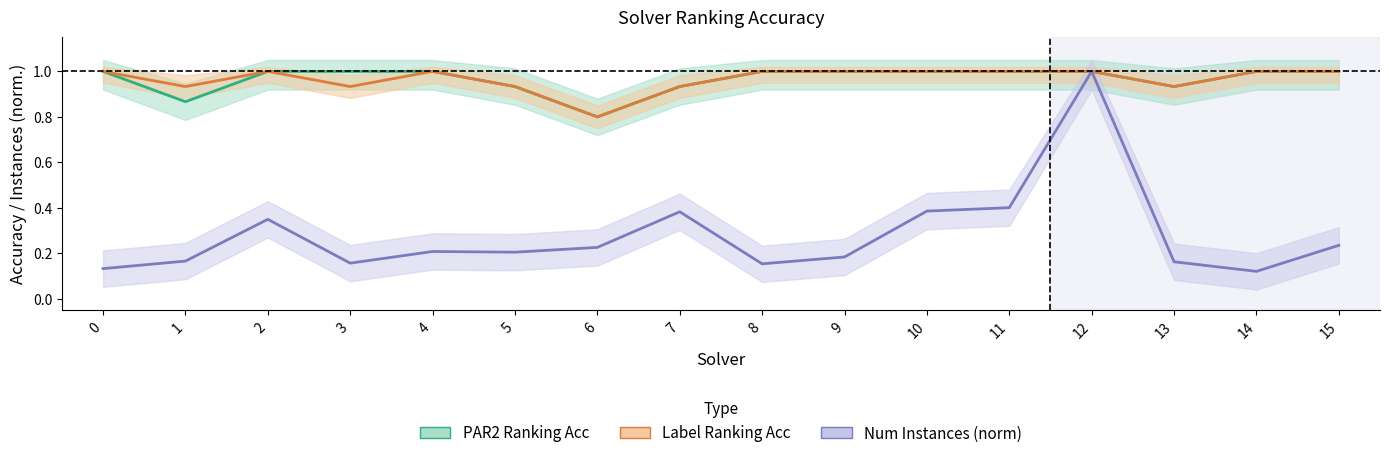

Which series has the largest range (max minus min)?

Num Instances (norm)